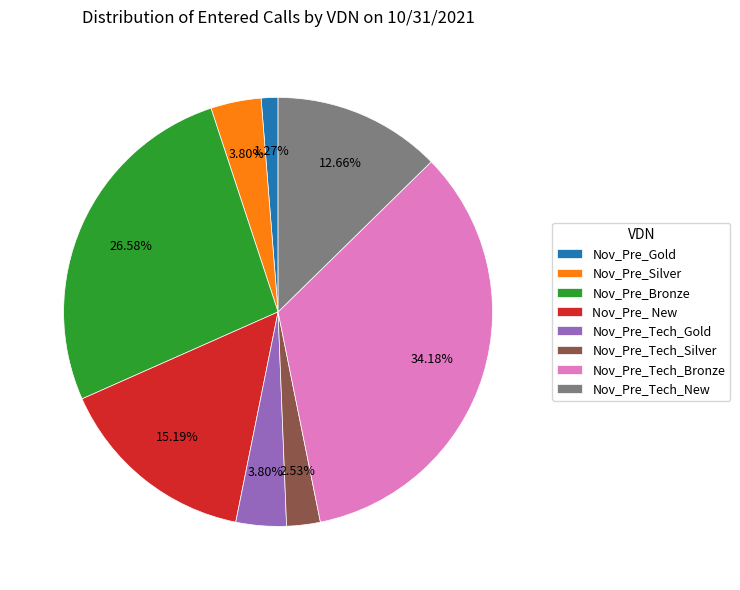

Is there any slice that represents more than half of the pie?

No